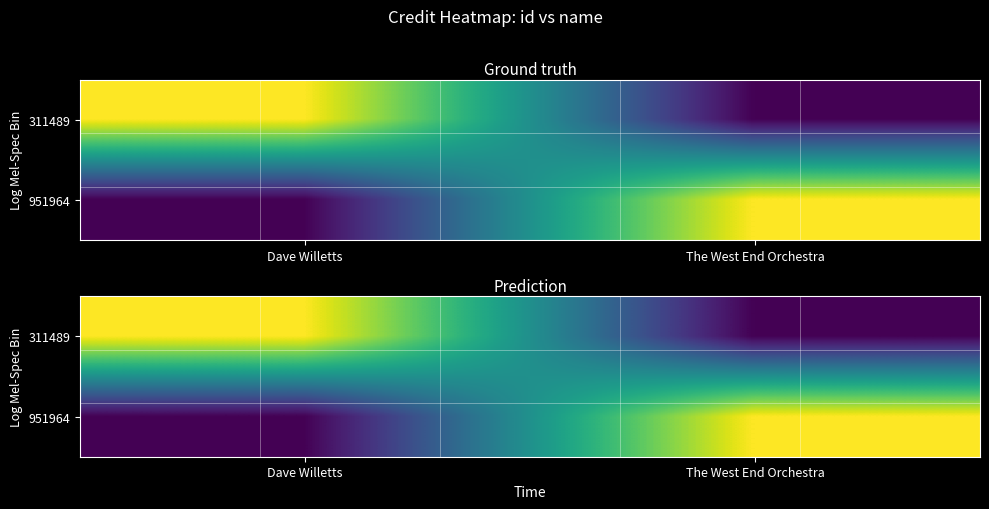

The value of 951964 at The West End Orchestra is 1963698.1. True or false?

True